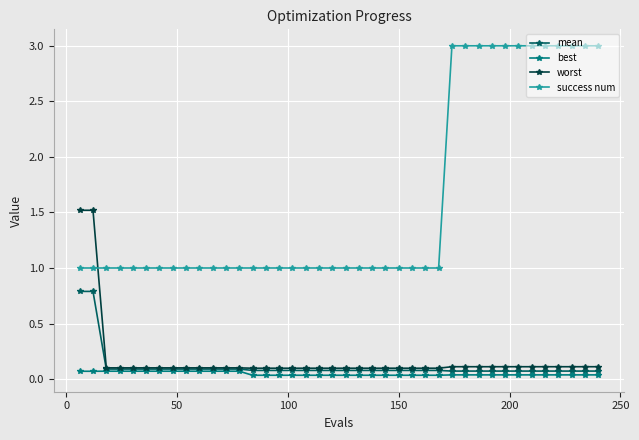

What is the highest value of the worst series?

1.5